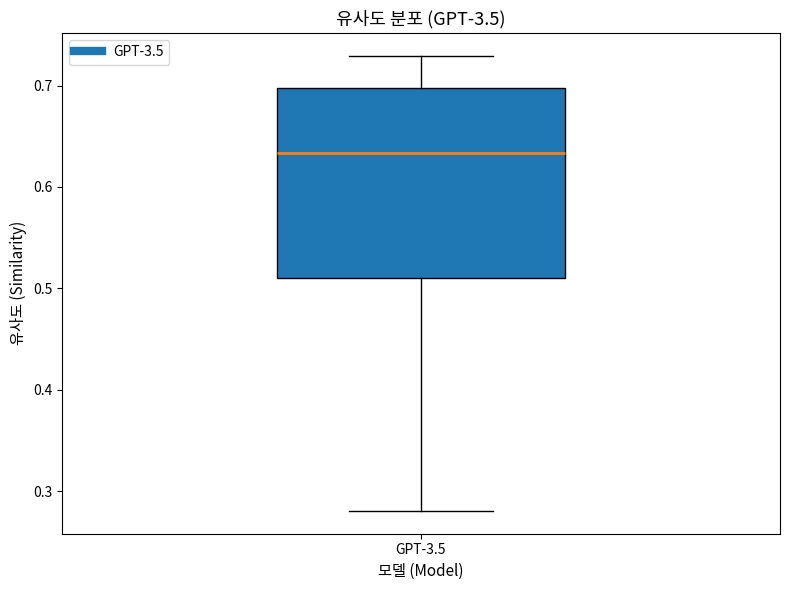

Where does the lower whisker of the box for GPT-3.5 end on the y-axis? The values are not printed on the chart, so give them approximately, as read against the axis.

0.28